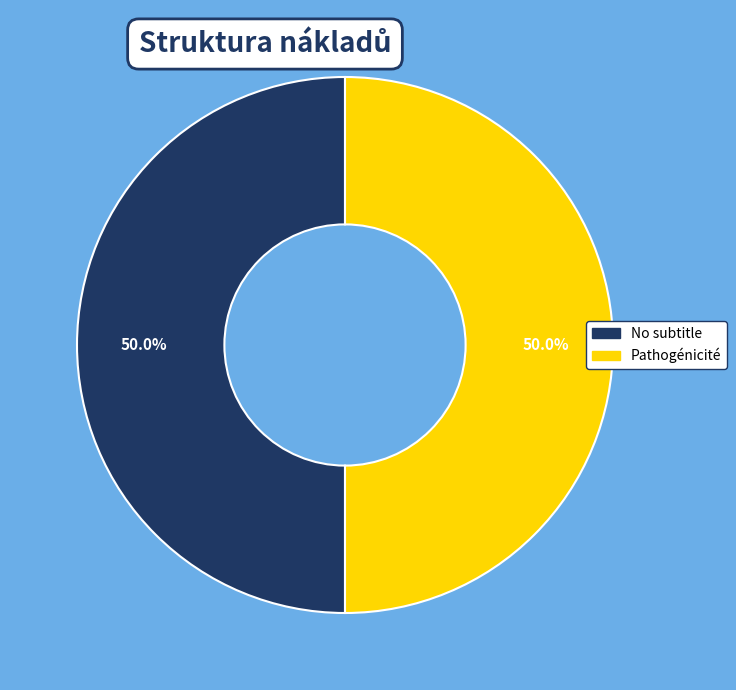

Do No subtitle and Pathogénicité together represent more than half of the pie?

Yes